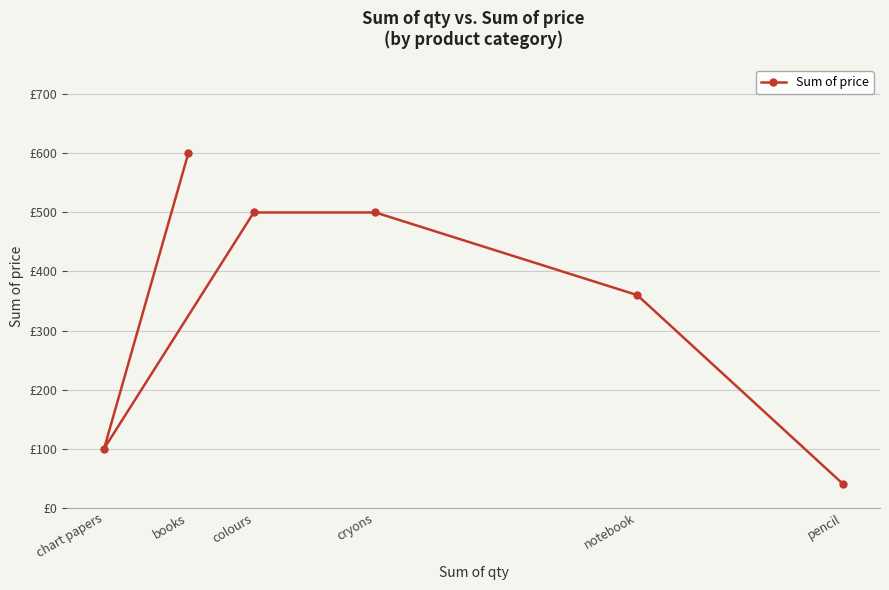

Where is the data nearest to the value 320?

notebook